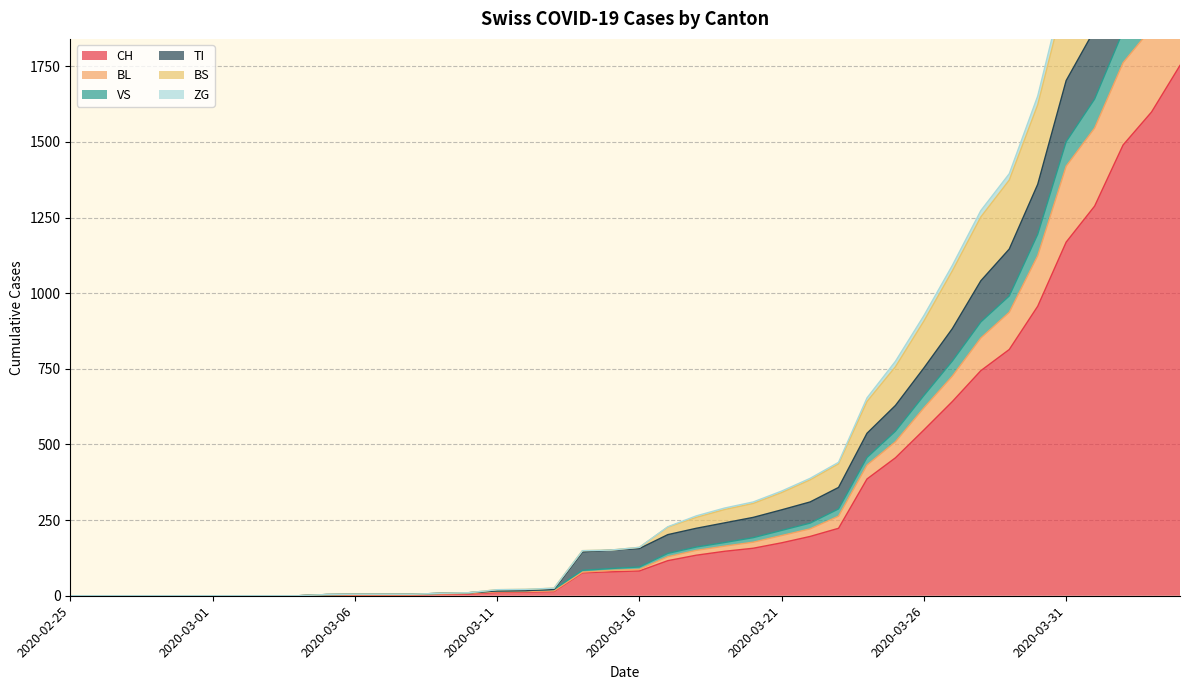

The ZG series shows -713 at 2020-02-25. True or false?

False